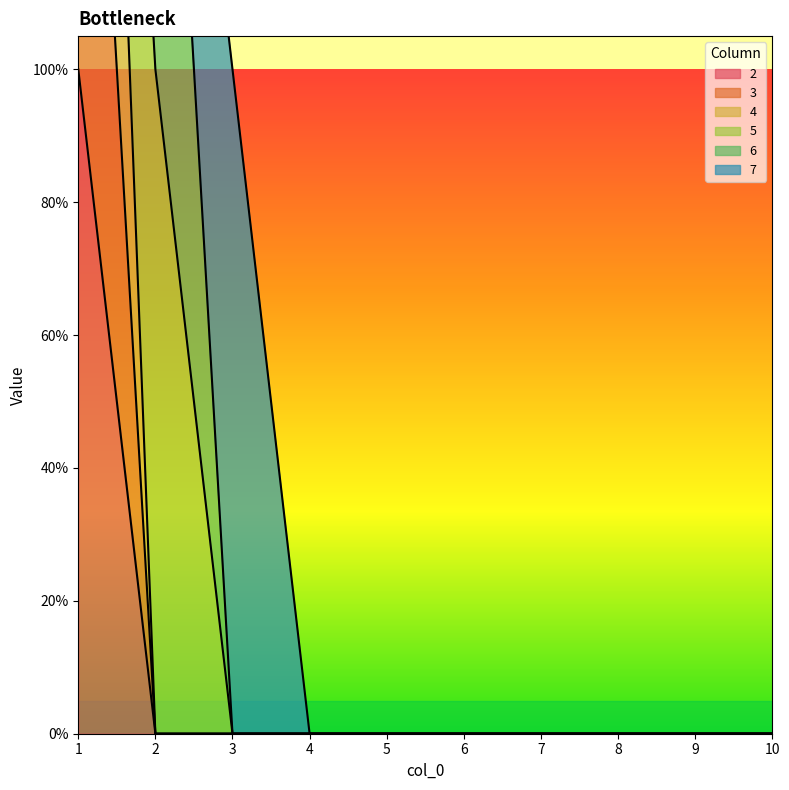

Which series changed the most between 4 and 9?

2